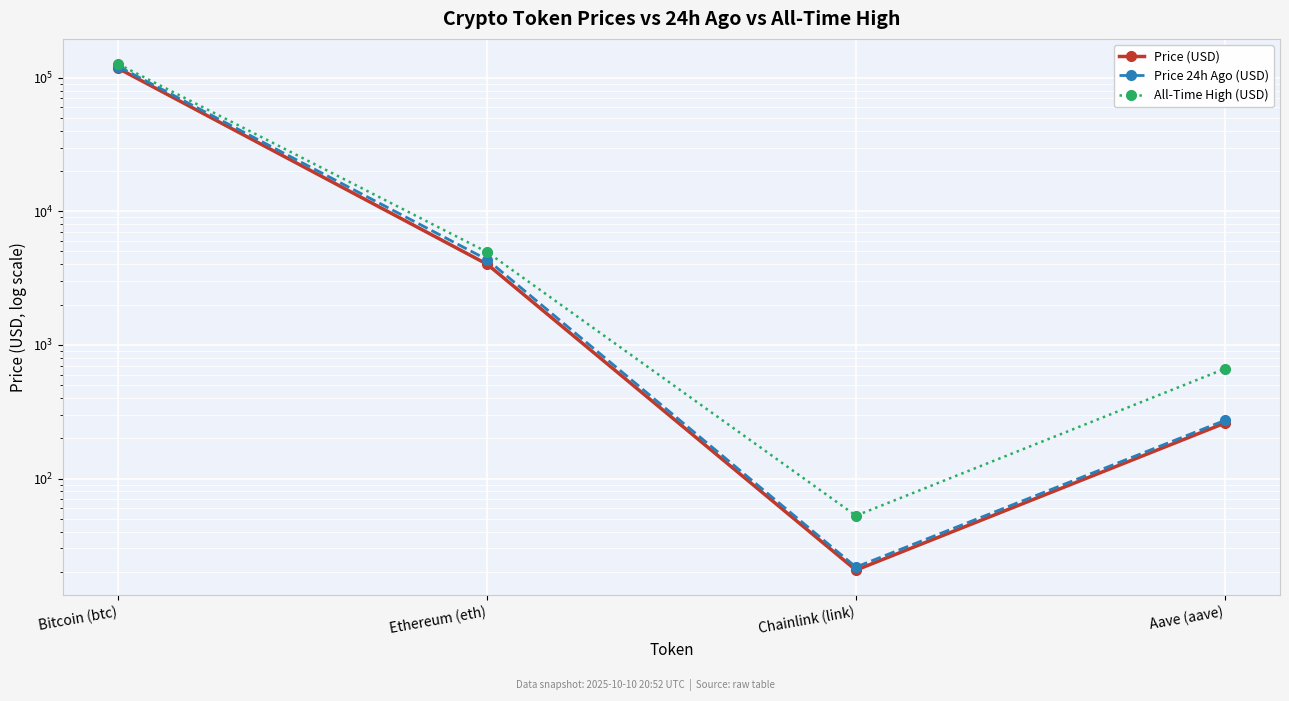

What is the average value of the Price (USD) series?

30336.7